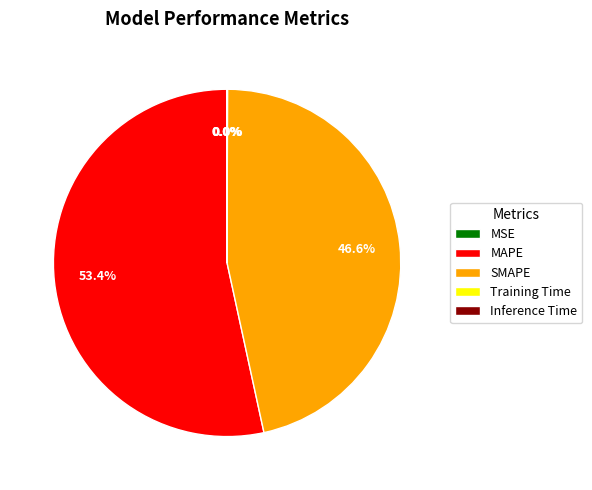

Between MAPE and SMAPE, which is larger?

MAPE